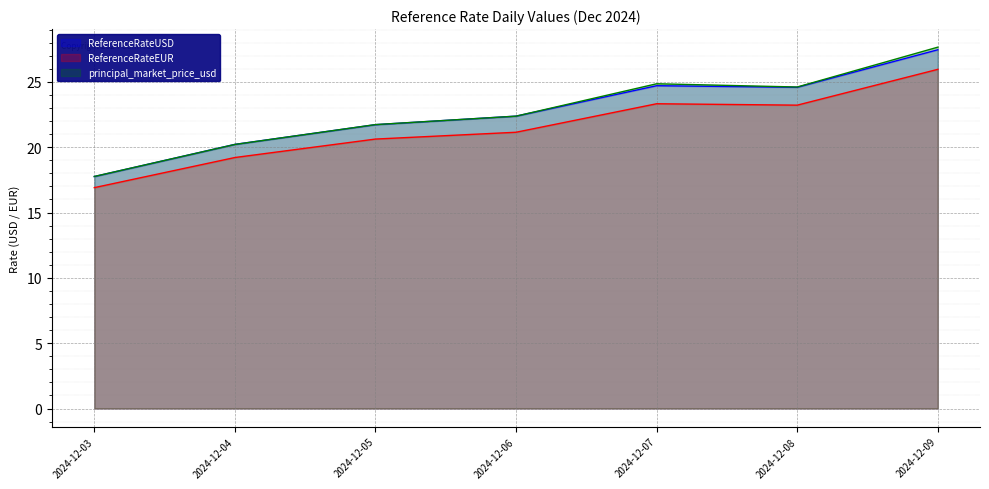

Between 2024-12-05 and 2024-12-09, which is larger?

2024-12-09